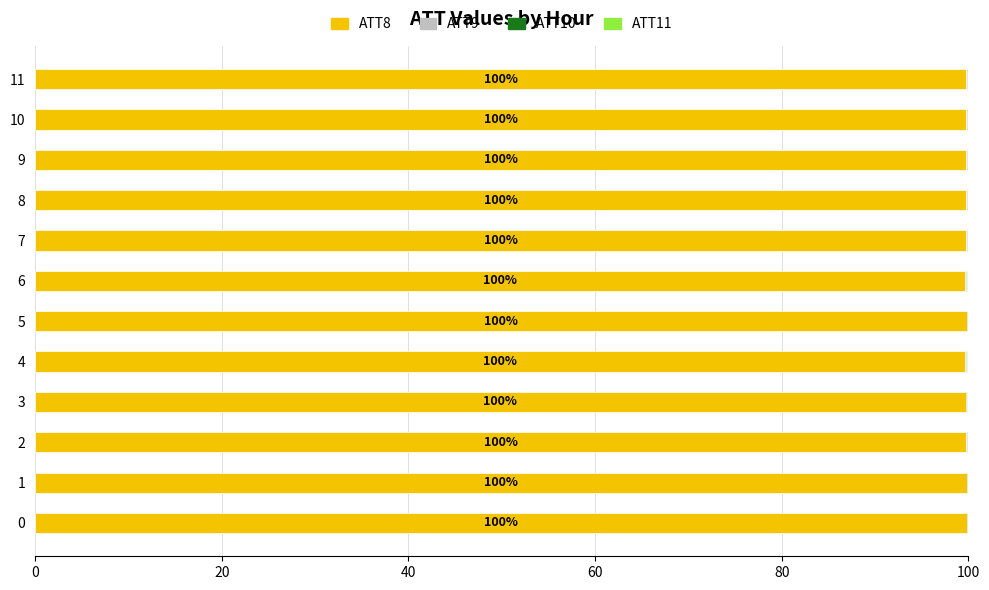

Is it true that ATT8 equals 99.8 at 9?

True